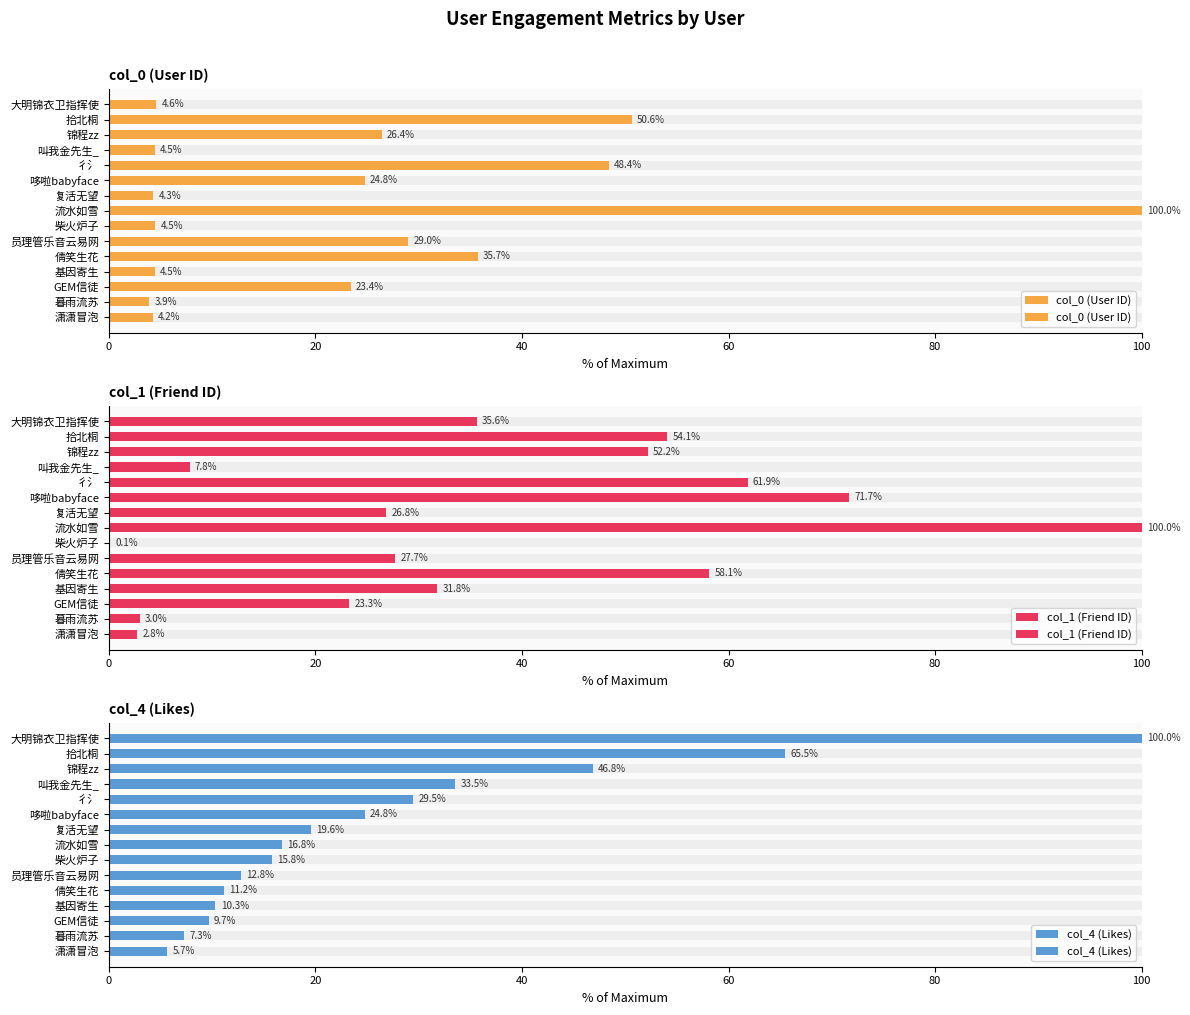

Rank the series at 彳氵 from highest to lowest value.

col_1 (Friend ID), col_0 (User ID), col_4 (Likes)